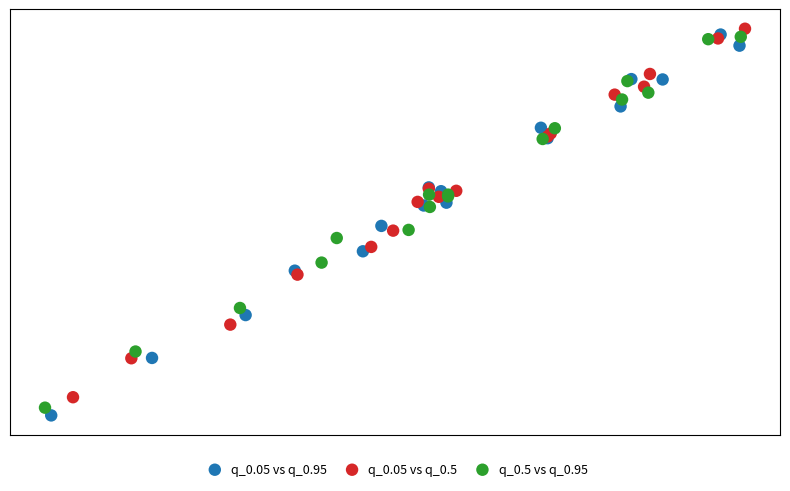

Which series has the largest Y range (max minus min)?

q_0.05 vs q_0.95